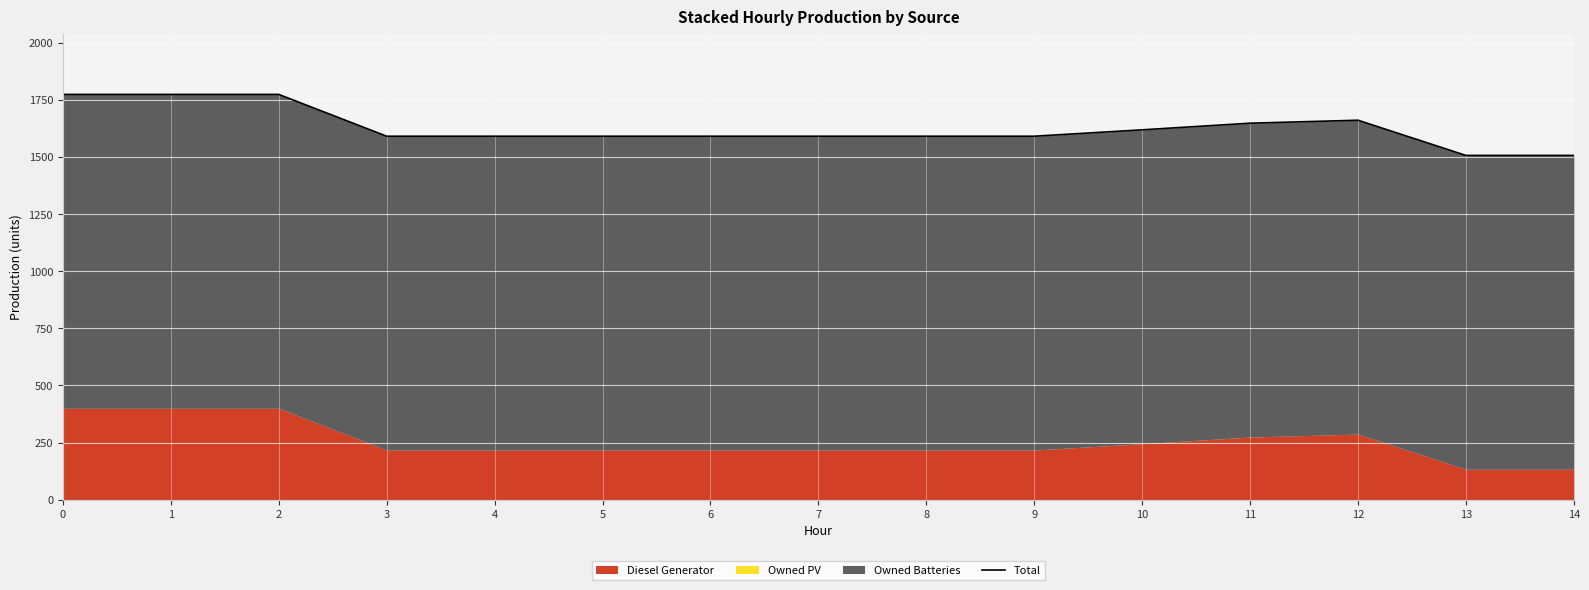

How many interior local peaks (higher than both neighbors) does the data have?

1